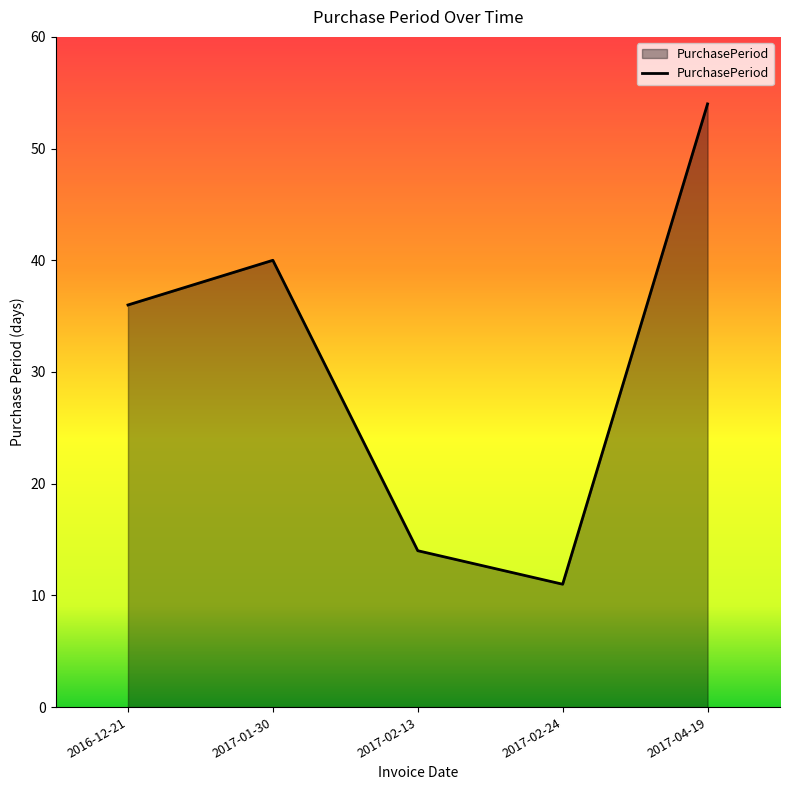

What is the greatest value displayed?

54